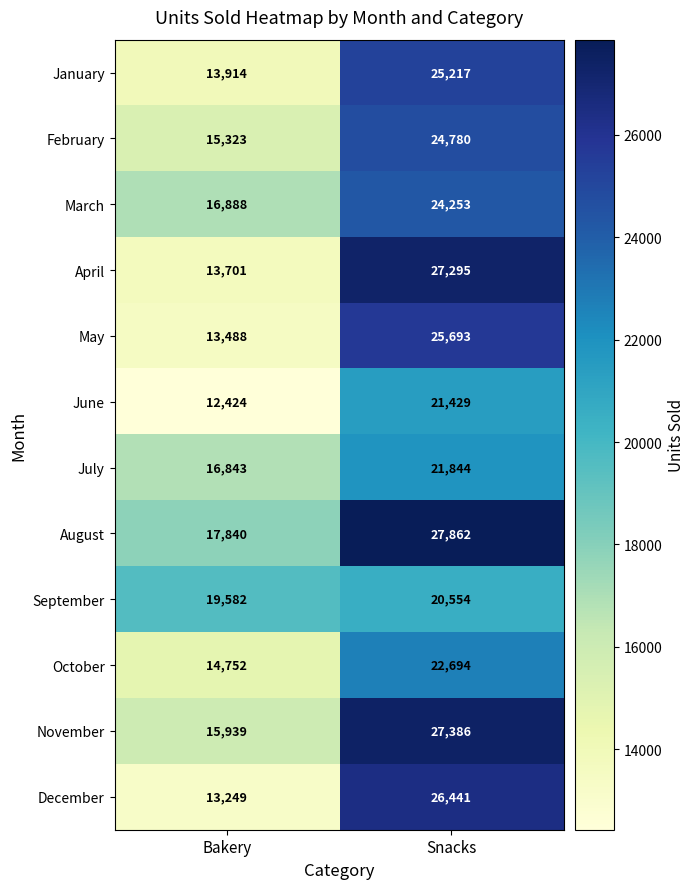

Which series has the largest total across all categories?

August